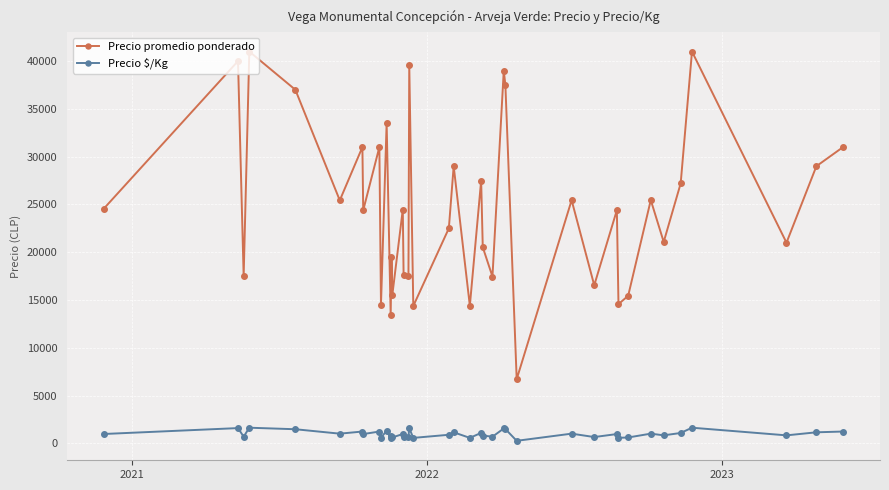

True or false: Precio promedio ponderado and Precio $/Kg cross at least once.

False